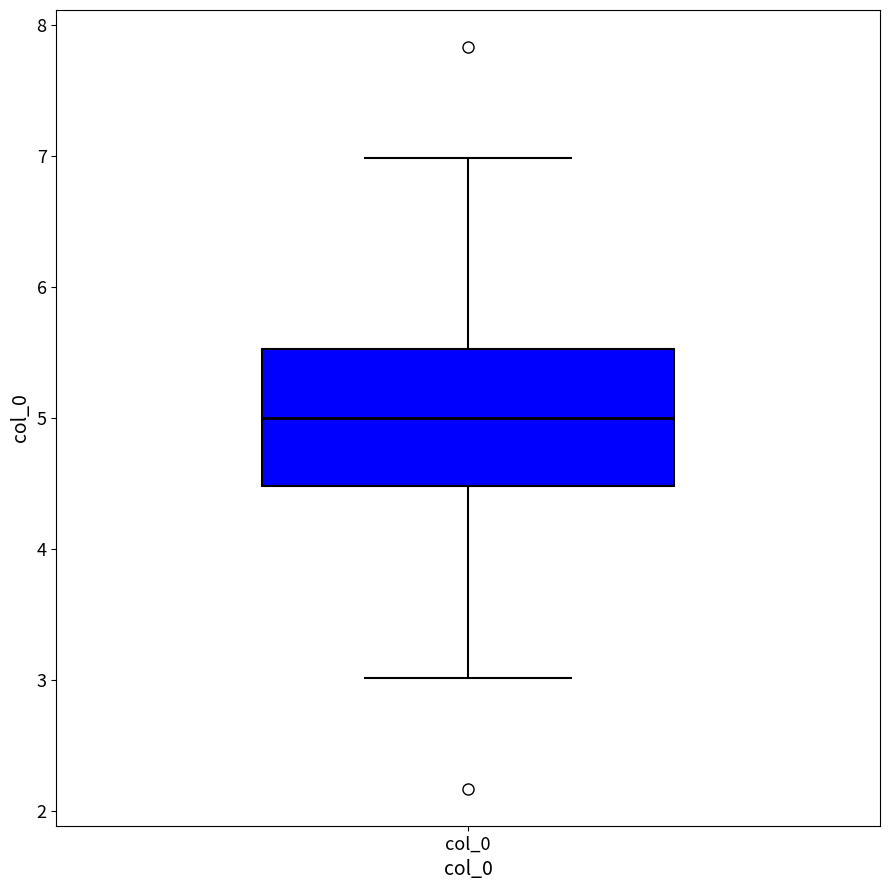

Read this box plot against the y-axis: the position of the median line, the range covered by the box, and the ends of both whiskers. The values are not printed on the chart, so give them approximately, as read against the axis.

median 5.0, box 4.5 to 5.5, whiskers 3.0 to 7.0